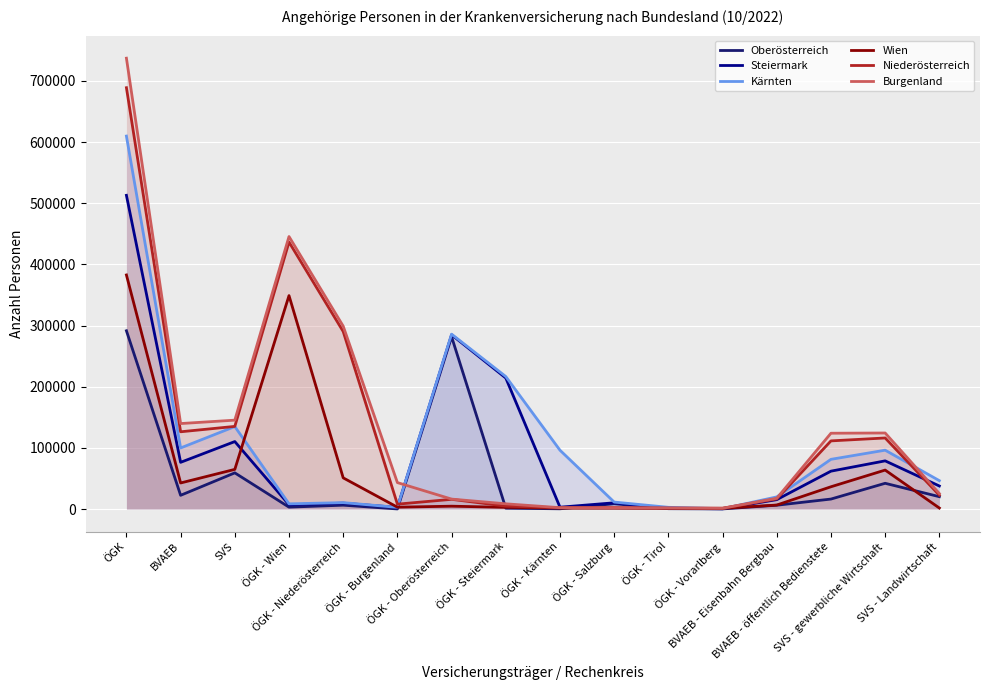

Where is the first local minimum for Burgenland?

BVAEB